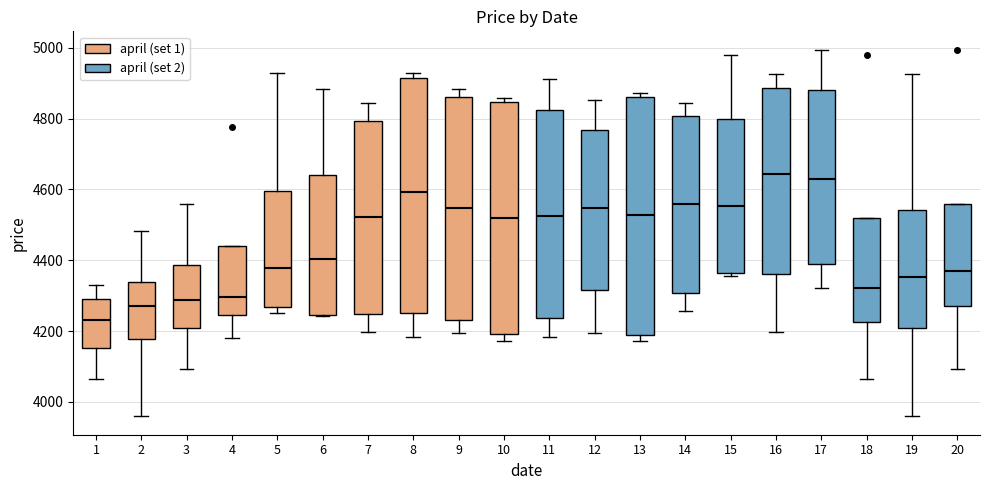

Reading left to right, read every box against the y-axis: the position of its median line, the range the box covers, and the ends of its whiskers. The values are not printed on the chart, so give them approximately, as read against the axis.

1: median 4240, box 4160 to 4300, whiskers 4060 to 4320
2: median 4280, box 4180 to 4340, whiskers 3960 to 4480
3: median 4280, box 4200 to 4380, whiskers 4100 to 4560
4: median 4300, box 4240 to 4440, whiskers 4180 to 4440
5: median 4380, box 4260 to 4600, whiskers 4260 (just below the box's lower edge) to 4920
6: median 4400, box 4240 to 4640, whiskers 4240 to 4880
7: median 4520, box 4240 to 4800, whiskers 4200 to 4840
8: median 4600, box 4260 to 4920, whiskers 4180 to 4920 (just above the box's upper edge)
9: median 4540, box 4240 to 4860, whiskers 4200 to 4880
10: median 4520, box 4200 to 4840, whiskers 4180 to 4860
11: median 4520, box 4240 to 4820, whiskers 4180 to 4920
12: median 4540, box 4320 to 4760, whiskers 4200 to 4860
13: median 4520, box 4180 to 4860, whiskers 4180 (just below the box's lower edge) to 4880
14: median 4560, box 4300 to 4800, whiskers 4260 to 4840
15: median 4560, box 4360 to 4800, whiskers 4360 (just below the box's lower edge) to 4980
16: median 4640, box 4360 to 4880, whiskers 4200 to 4920
17: median 4620, box 4400 to 4880, whiskers 4320 to 5000
18: median 4320, box 4220 to 4520, whiskers 4060 to 4520
19: median 4360, box 4200 to 4540, whiskers 3960 to 4920
20: median 4380, box 4280 to 4560, whiskers 4100 to 4560